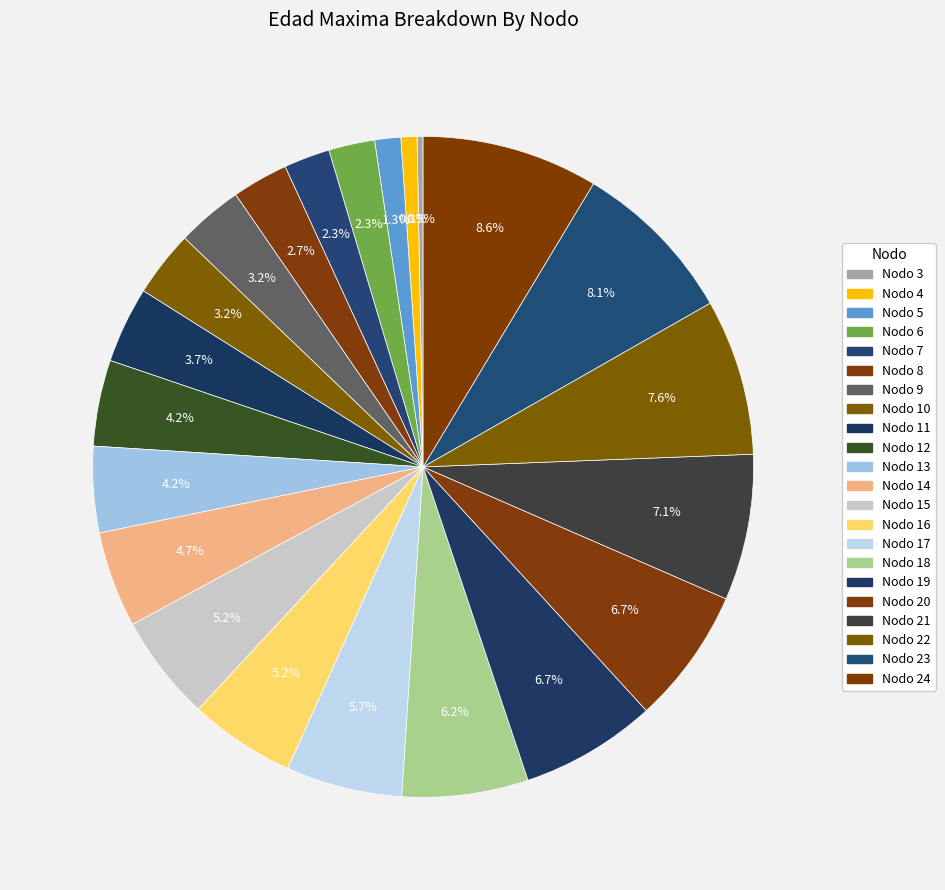

Count the number of slices in the pie.

22